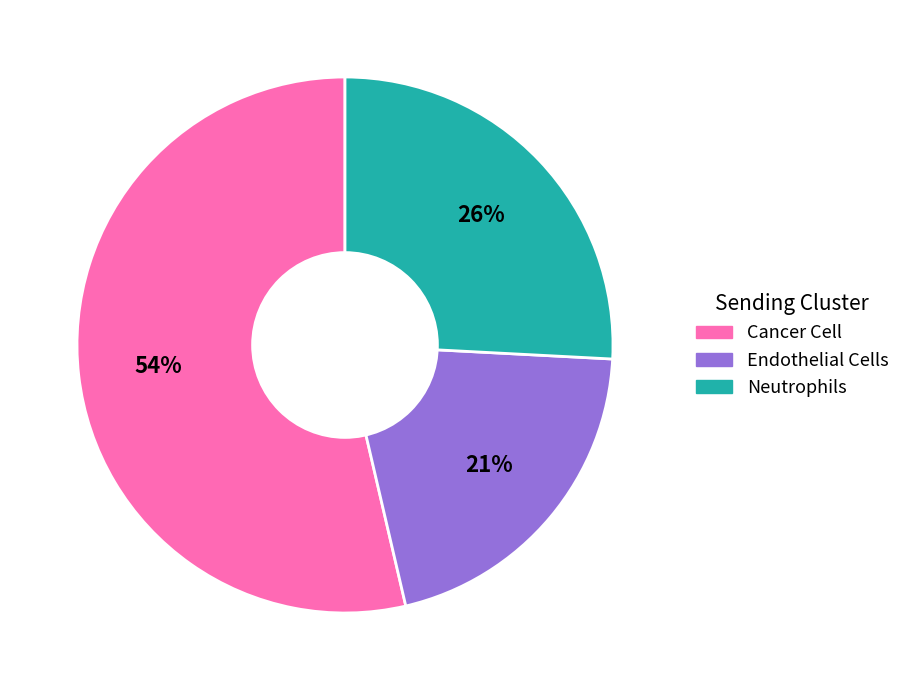

Rank the categories by value from lowest to highest.

Endothelial Cells, Neutrophils, Cancer Cell